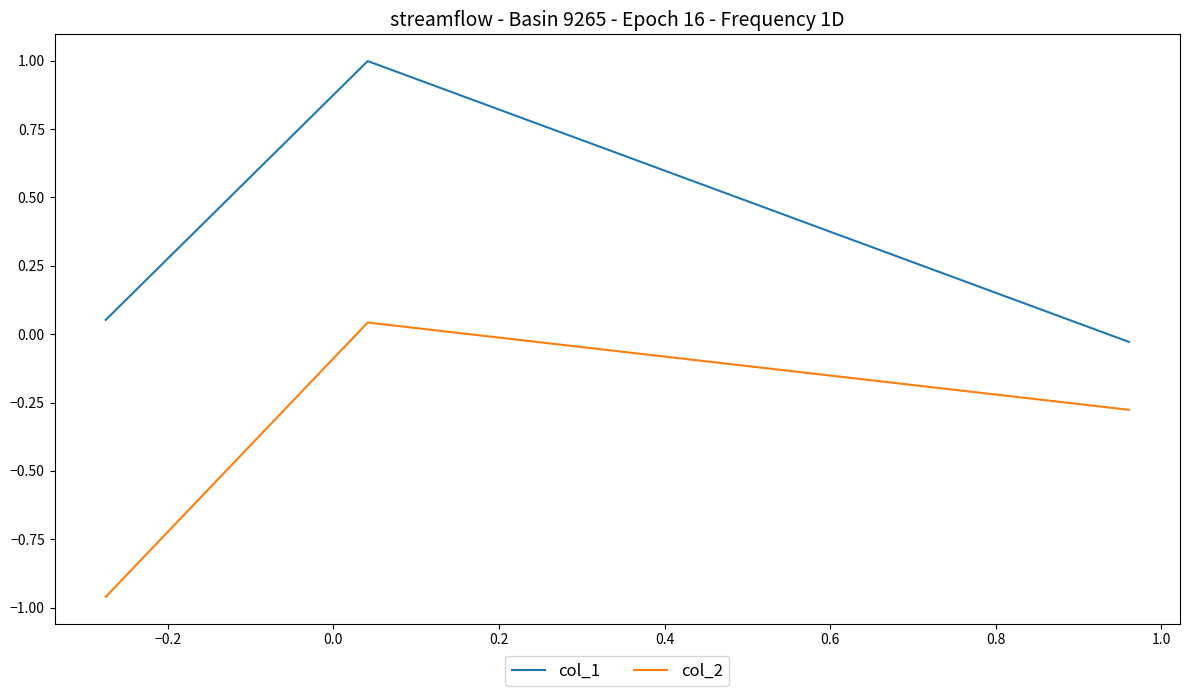

Does the chart have visible grid lines?

No